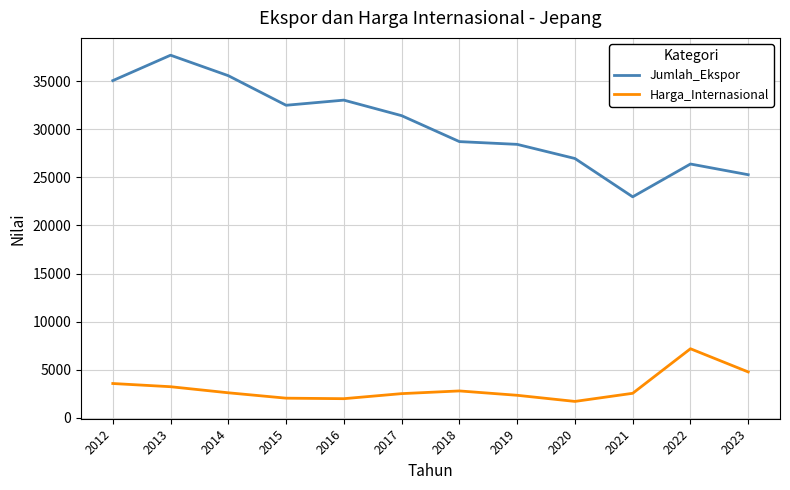

What is the difference between the maximum and minimum values in the Jumlah_Ekspor series?

14733.1